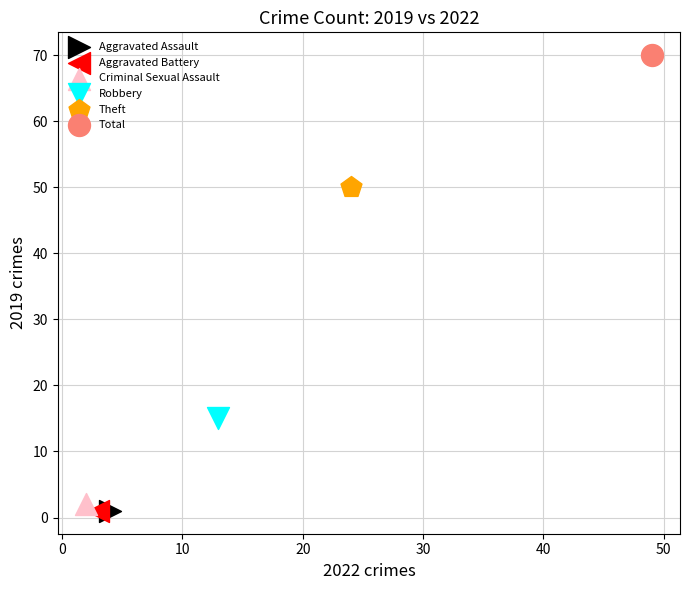

Which series contains the highest Y value?

Total